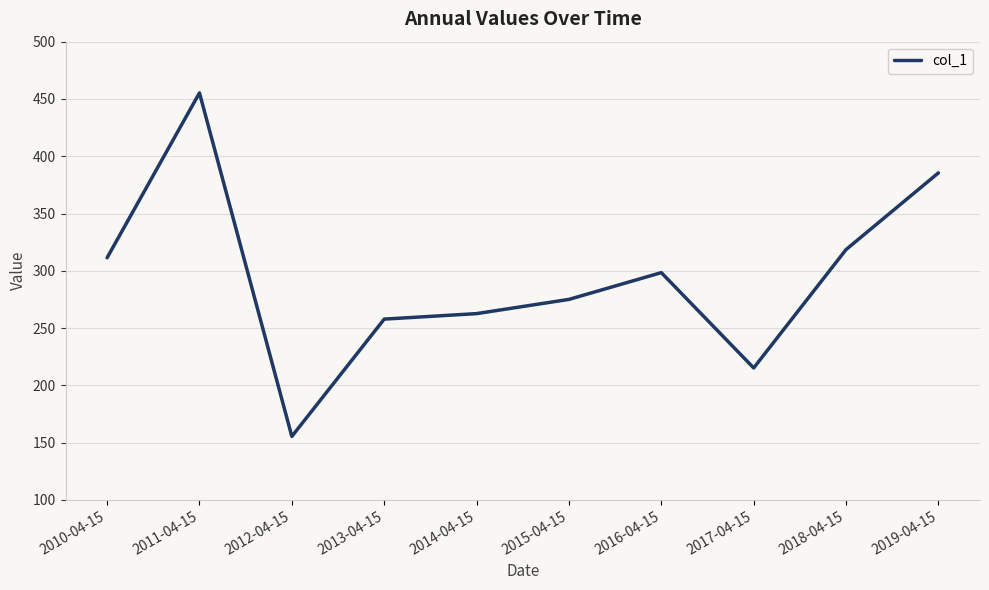

What is the greatest value displayed?

455.3